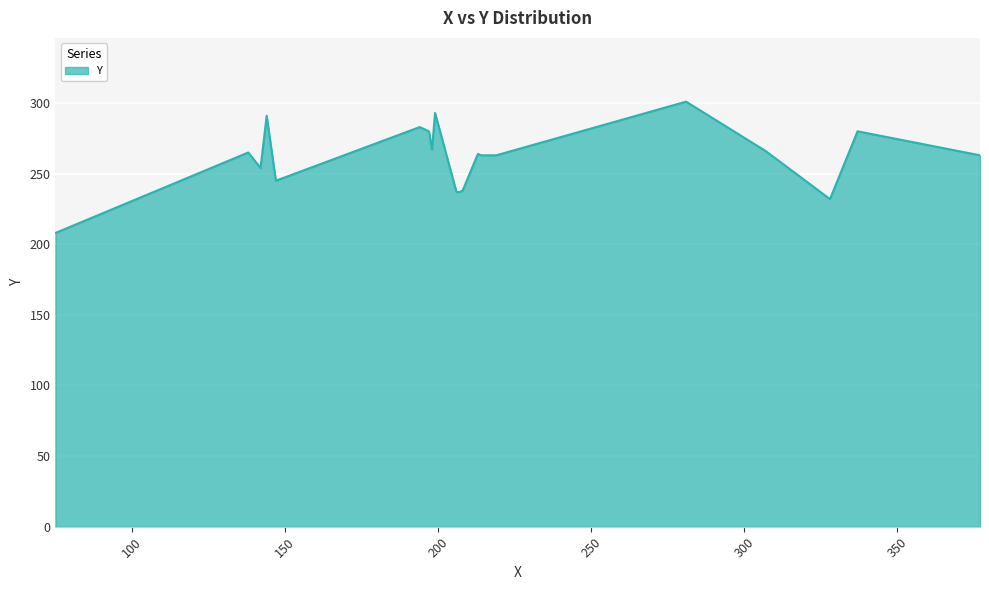

What is the maximum value shown in the chart?

301